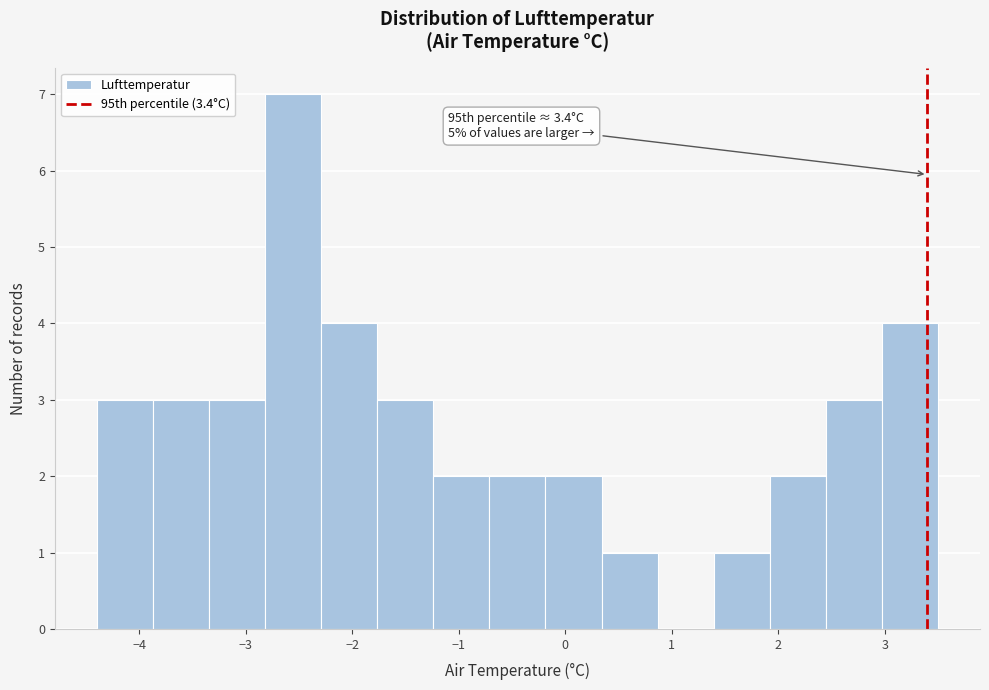

Over which range of the x-axis is the bar tallest?

-2.8 to -2.3